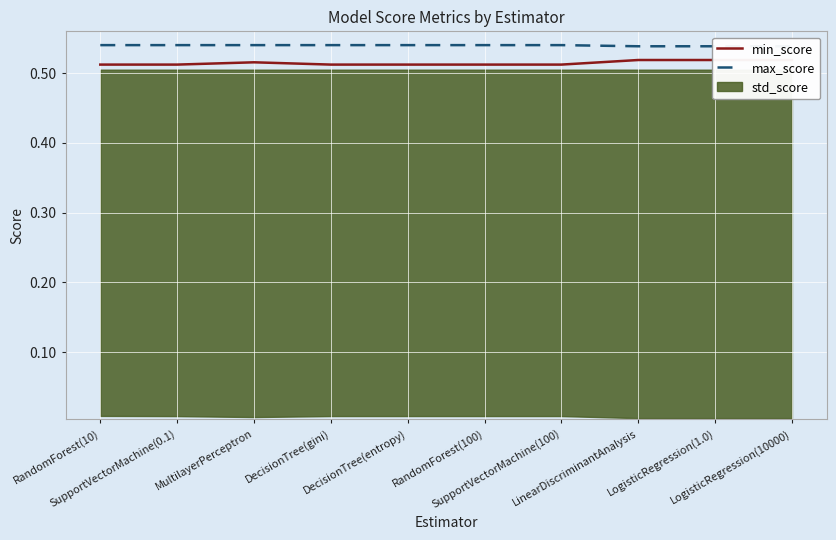

True or false: max_score and min_score cross at least once.

False